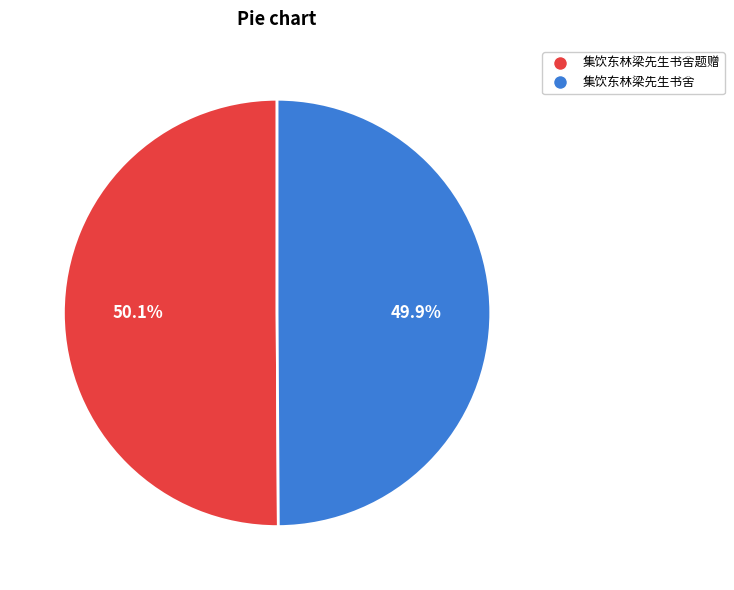

To the nearest percent, what is the average slice percentage?

50%